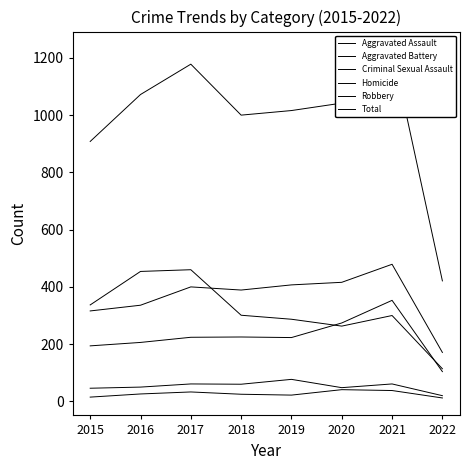

Does the chart display data point markers on the line(s)?

No